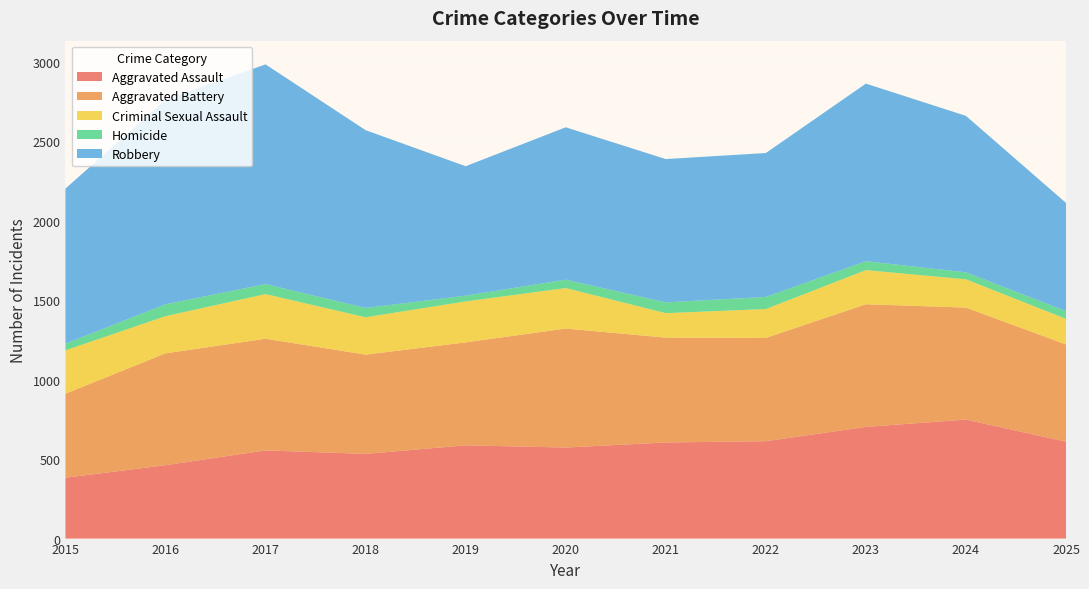

Reading right to left, extract all data points from this chart.

Aggravated Assault: 2025=610	2024=749	2023=703	2022=613	2021=605	2020=573	2019=587	2018=533	2017=555	2016=462	2015=383
Aggravated Battery: 2025=612	2024=705	2023=772	2022=650	2021=660	2020=749	2019=648	2018=625	2017=703	2016=704	2015=529
Criminal Sexual Assault: 2025=161	2024=178	2023=215	2022=182	2021=154	2020=255	2019=258	2018=235	2017=281	2016=234	2015=273
Homicide: 2025=49	2024=44	2023=56	2022=76	2021=68	2020=53	2019=36	2018=59	2017=63	2016=75	2015=42
Robbery: 2025=681	2024=985	2023=1118	2022=906	2021=902	2020=959	2019=815	2018=1119	2017=1383	2016=1287	2015=976